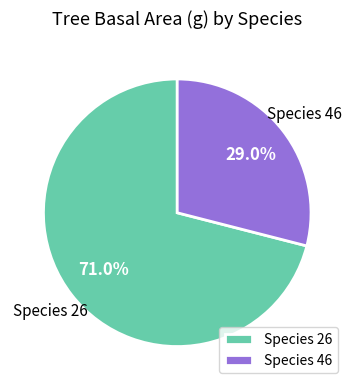

How many slices are in this pie chart?

2